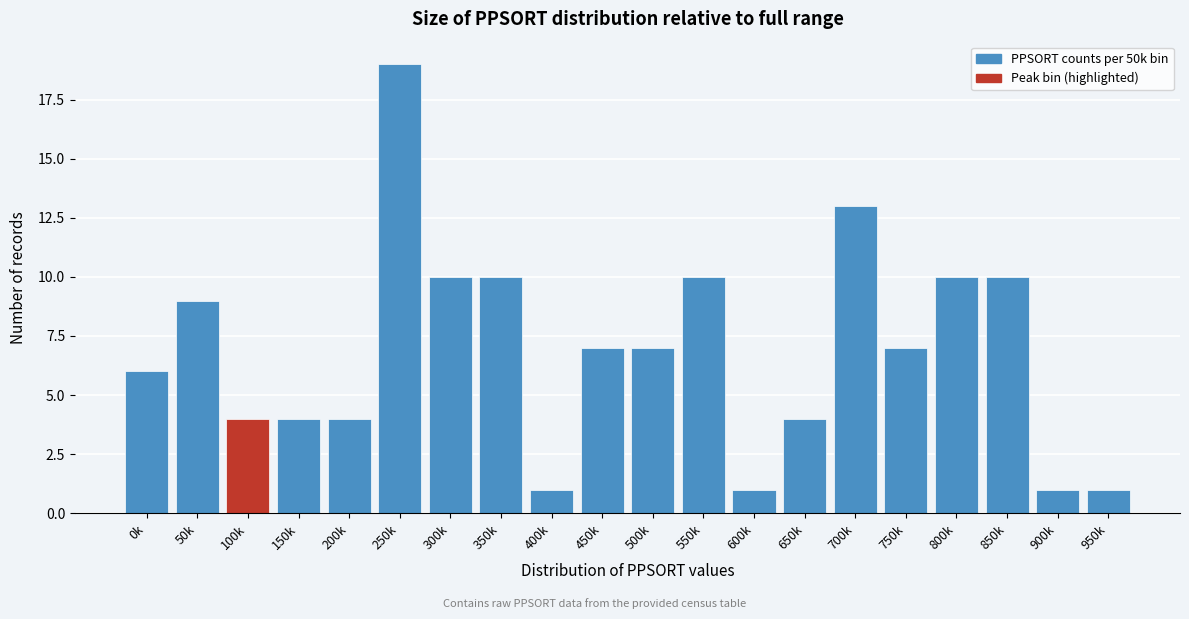

Reading left to right, what are all the values shown in this chart?

6	9	4	4	4	19	10	10	1	7	7	10	1	4	13	7	10	10	1	1